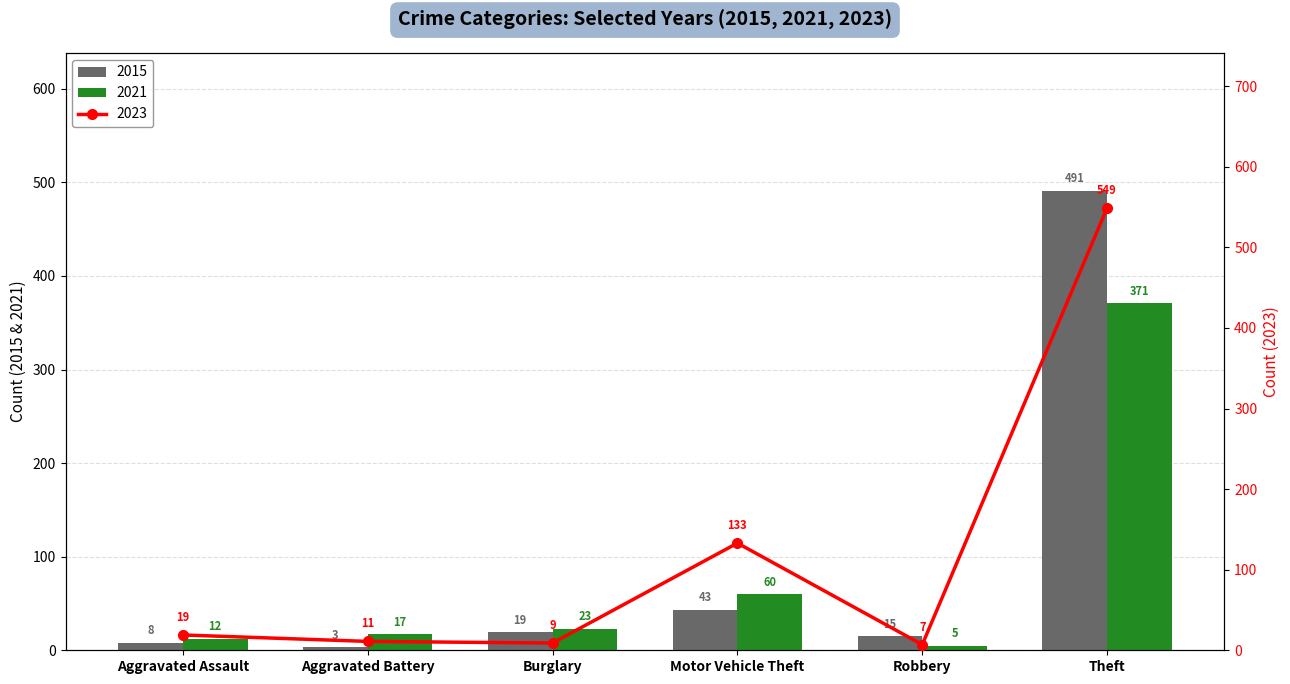

What is the approximate value of 2015 at Aggravated Assault, to the nearest 5?

10